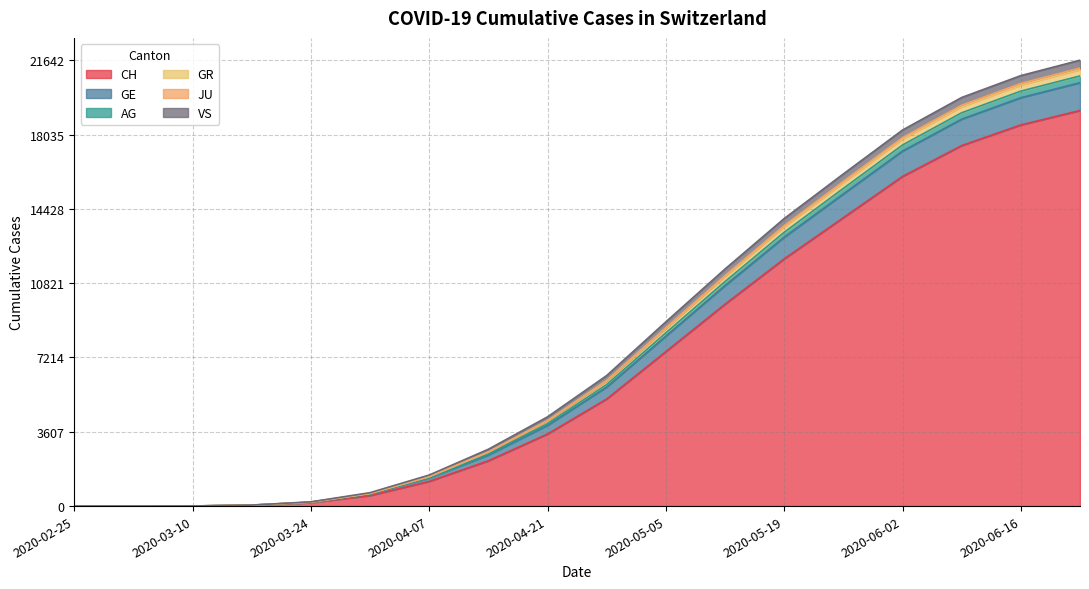

True or false: AG and JU cross at least once.

False